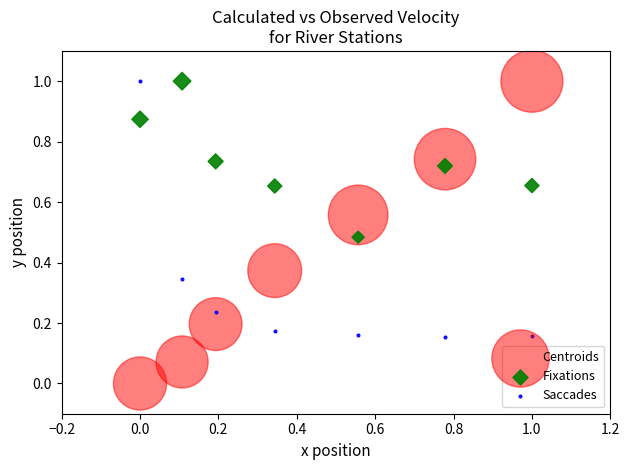

Which series reaches the minimum Y coordinate?

Centroids